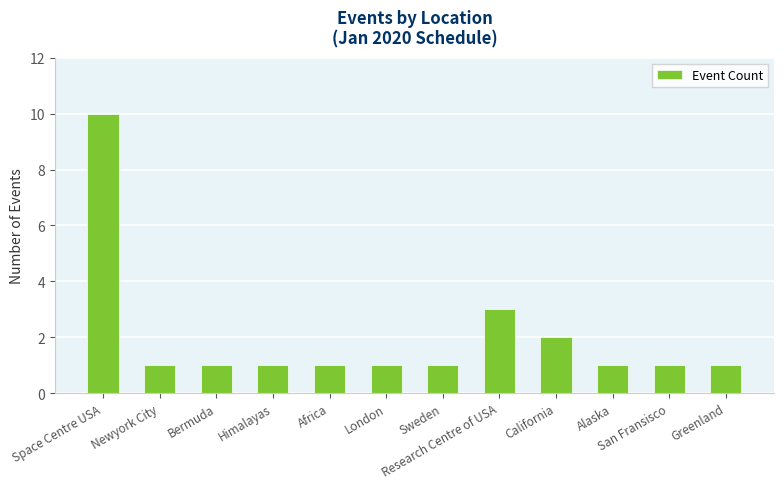

What is the maximum value shown in the chart?

10